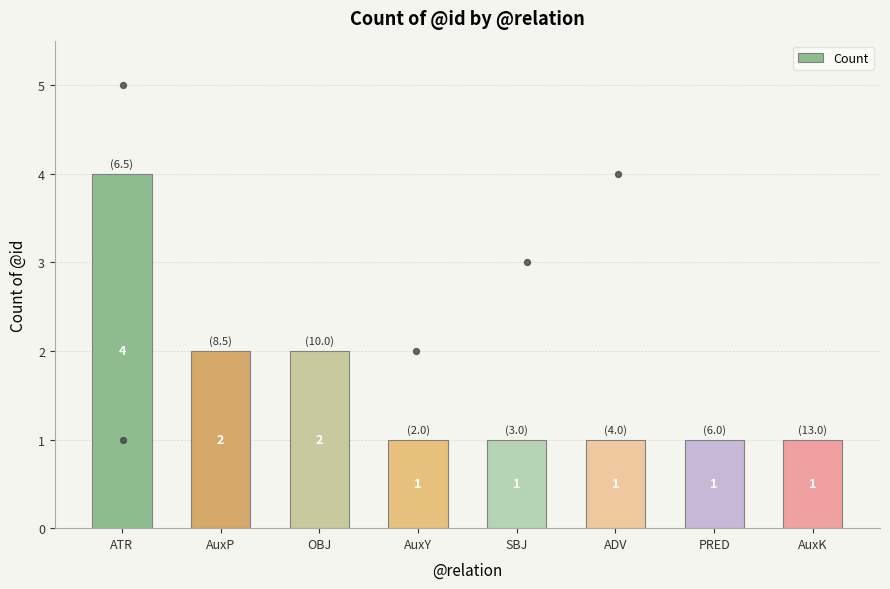

Approximately how many times larger is the value at OBJ compared to ATR?

0.5